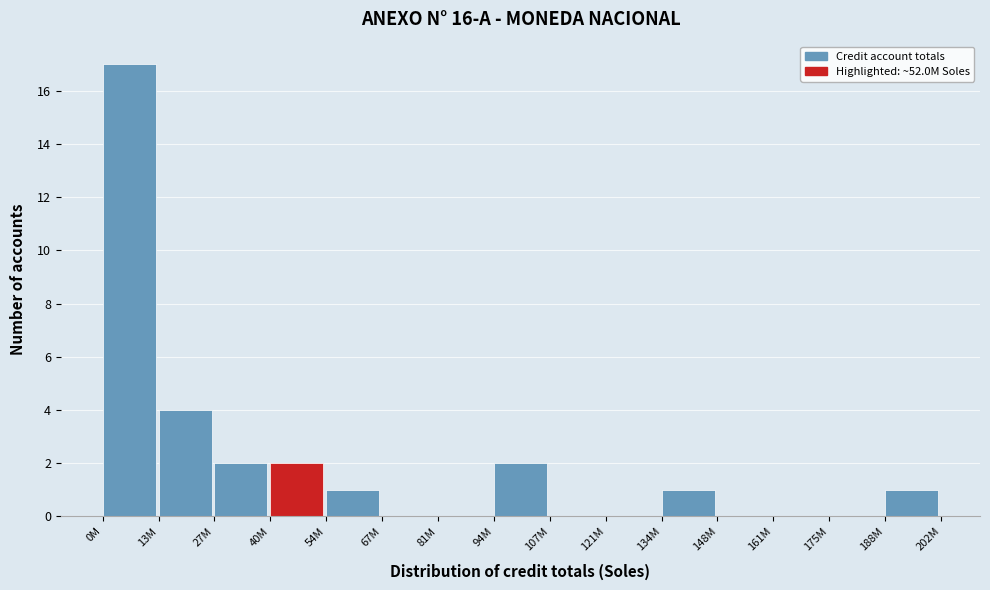

Reading left to right, extract all data points from this chart.

0M=17	13M=4	27M=2	40M=2	54M=1	67M=0	81M=0	94M=2	107M=0	121M=0	134M=1	148M=0	161M=0	175M=0	188M=1